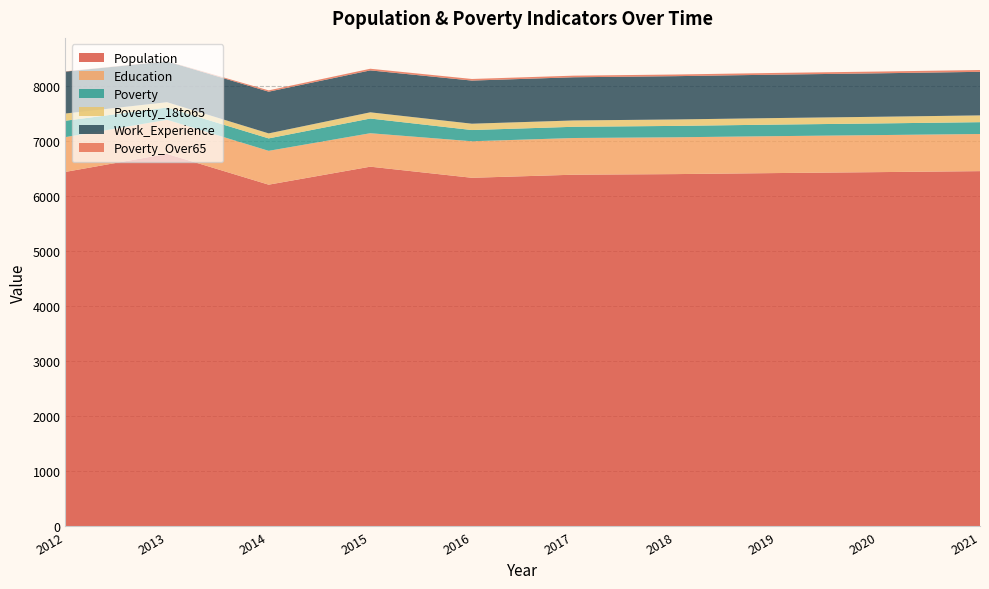

Reading left to right, what are all the values shown in this chart?

Population: 6442	6770	6210	6537	6335	6391	6402	6421	6438	6456
Education: 632	619	615	608	664	667	669	671	673	675
Poverty: 298	223	226	267	204	204	207	210	212	215
Poverty_18to65: 131	97	91	113	115	115	117	119	121	123
Work_Experience: 762	742	758	762	784	785	787	789	790	792
Poverty_Over65: 5	4	24	30	29	29	30	31	32	33